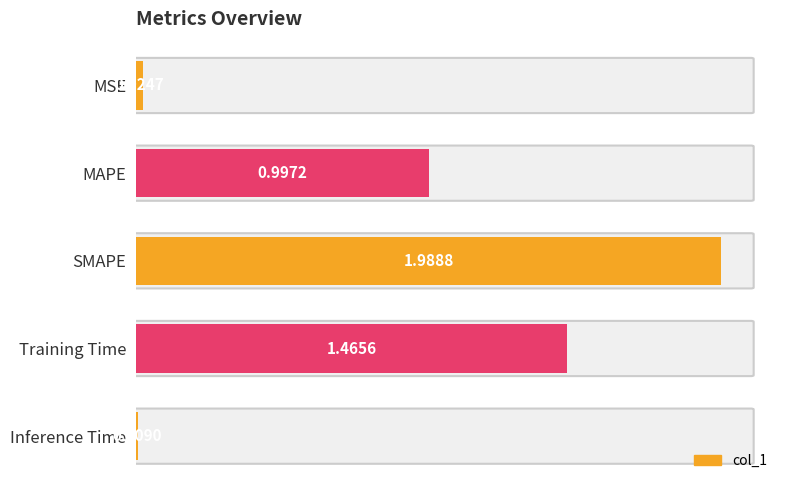

What is the difference between the second highest and second lowest values?

1.4